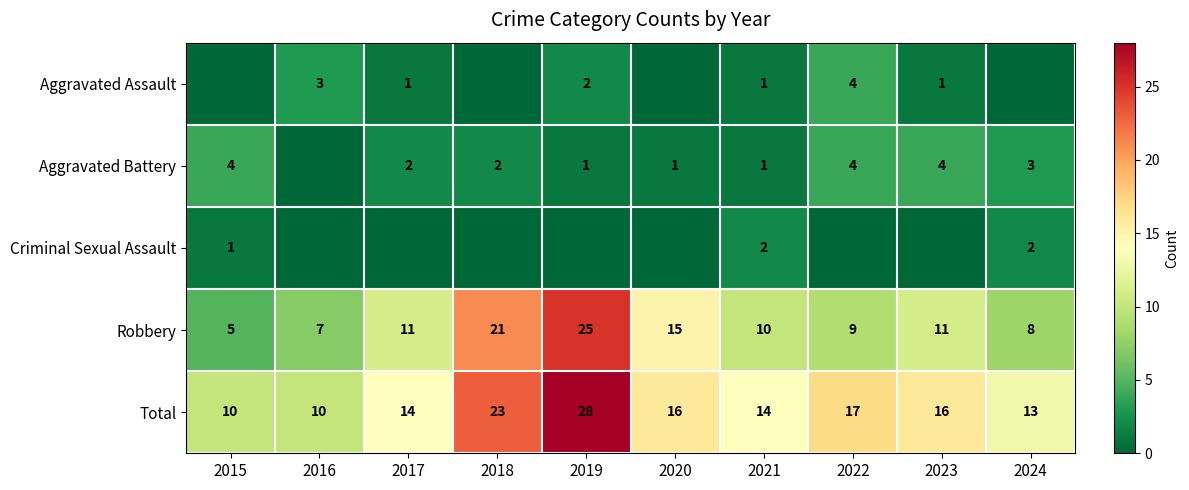

What is the sum of all Robbery values?

122